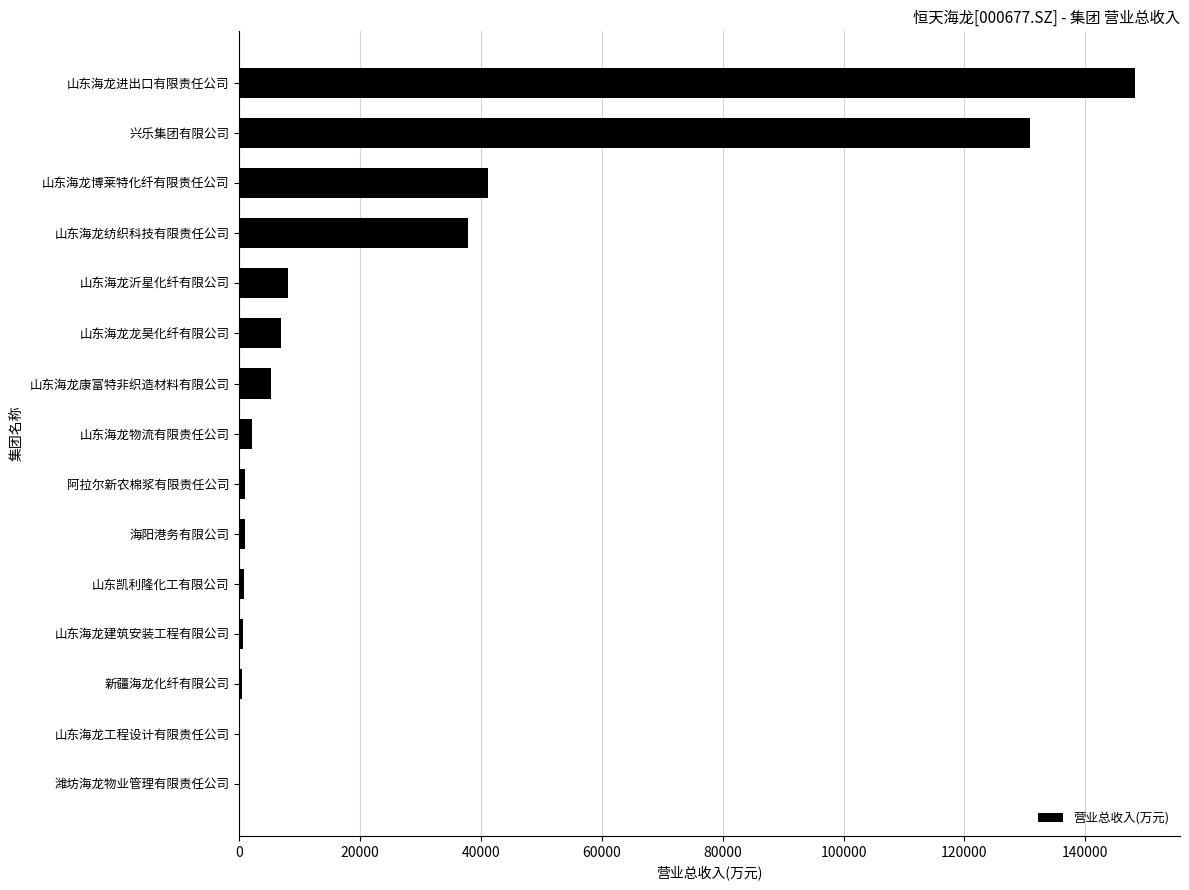

How many series are shown in this chart?

1